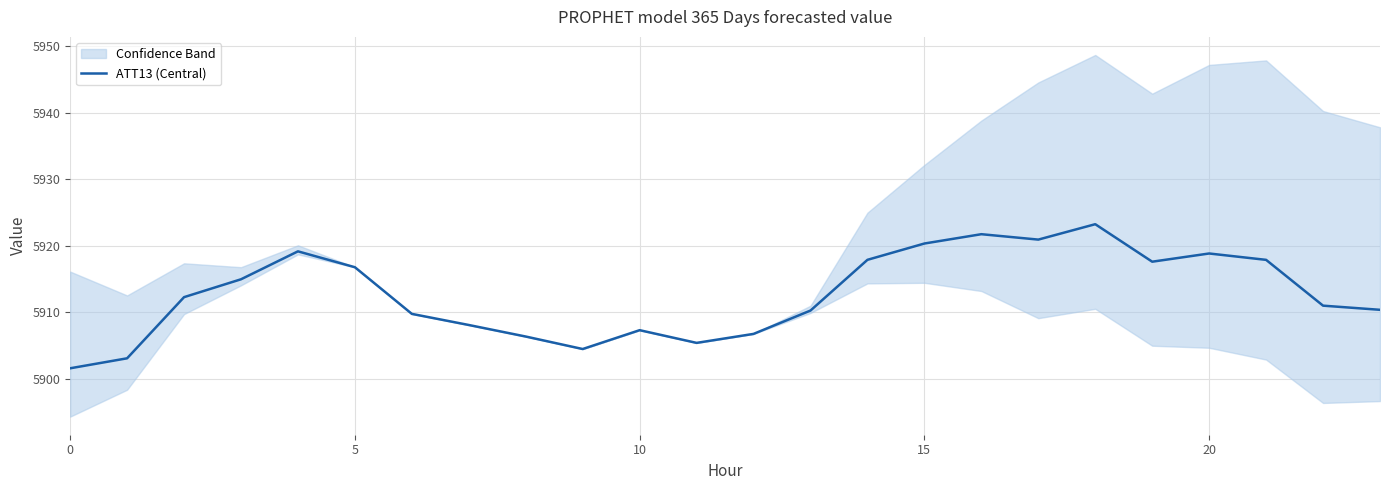

Does the chart have visible grid lines?

Yes